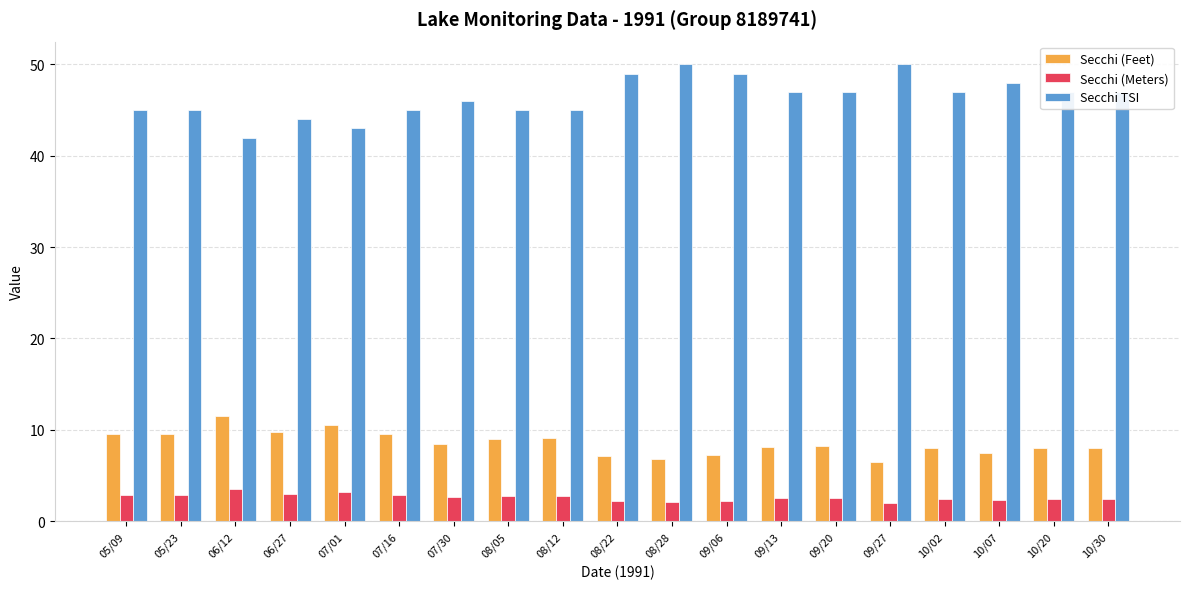

What is the spread (max minus min) of values at 10/20?

44.6